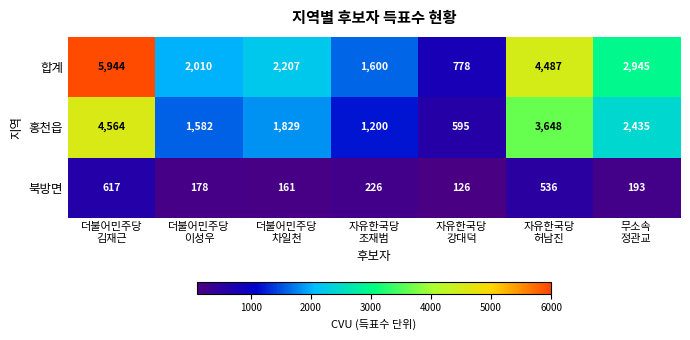

What is the sum of all 합계 values?

19971